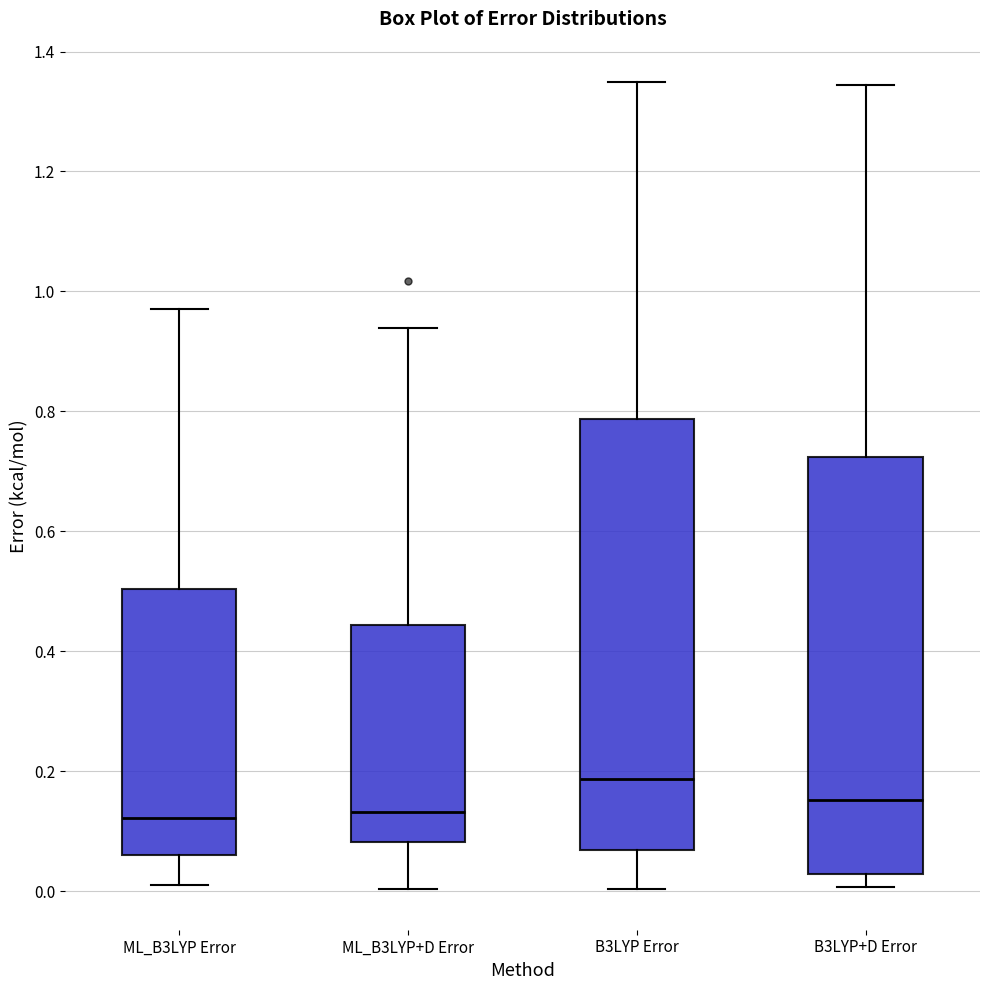

Which box is the tallest, from its lower edge to its upper edge?

B3LYP Error